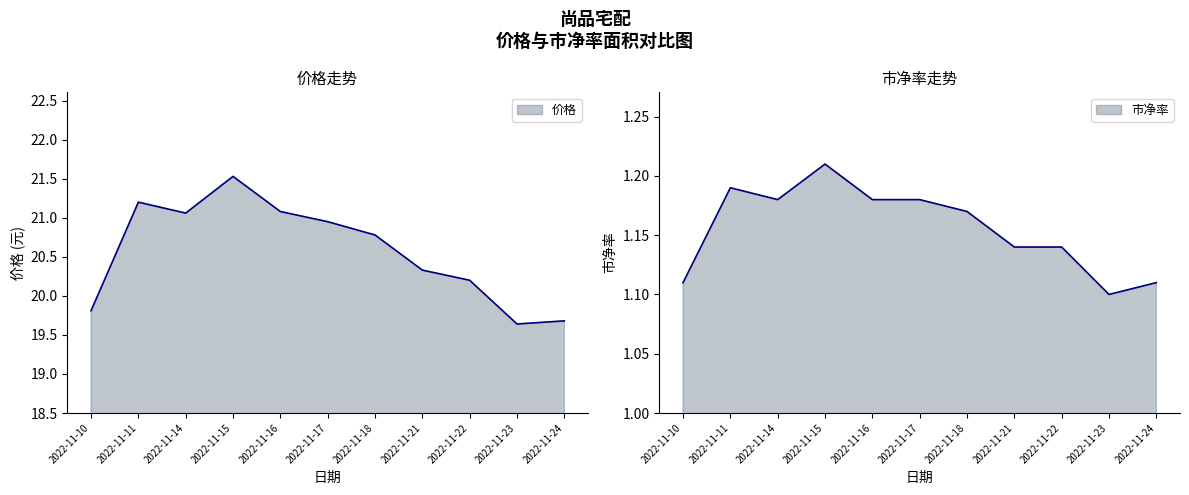

Reading left to right, transcribe all the data shown in this chart.

价格: 19.8	21.2	21.1	21.5	21.1	20.9	20.8	20.3	20.2	19.6	19.7
市净率: 1.1	1.2	1.2	1.2	1.2	1.2	1.2	1.1	1.1	1.1	1.1